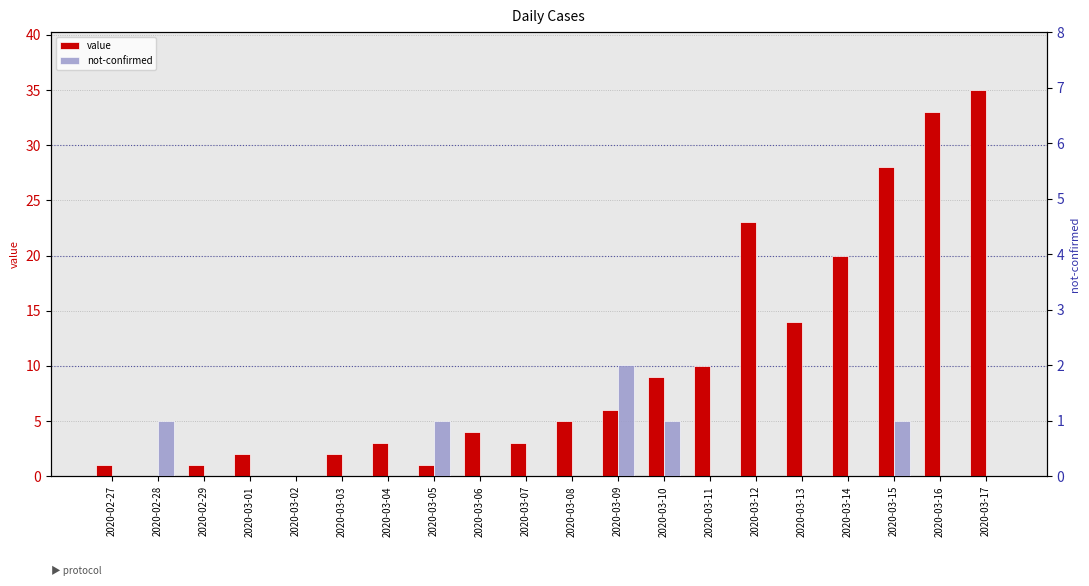

How many values in the value series exceed 5?

9